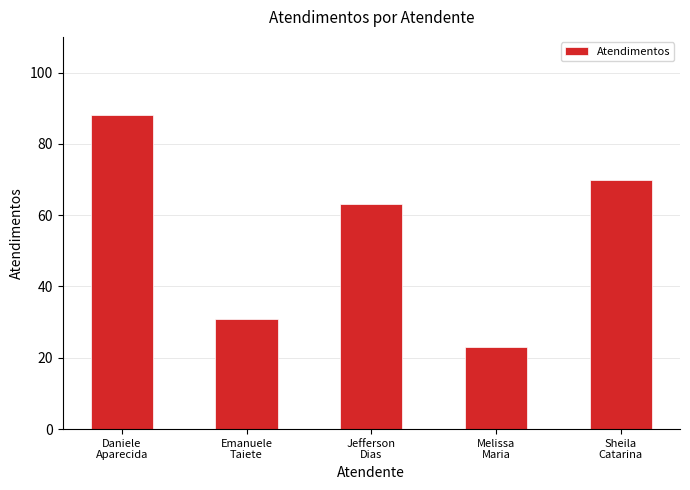

At which label does the data first exceed 63?

Daniele
Aparecida